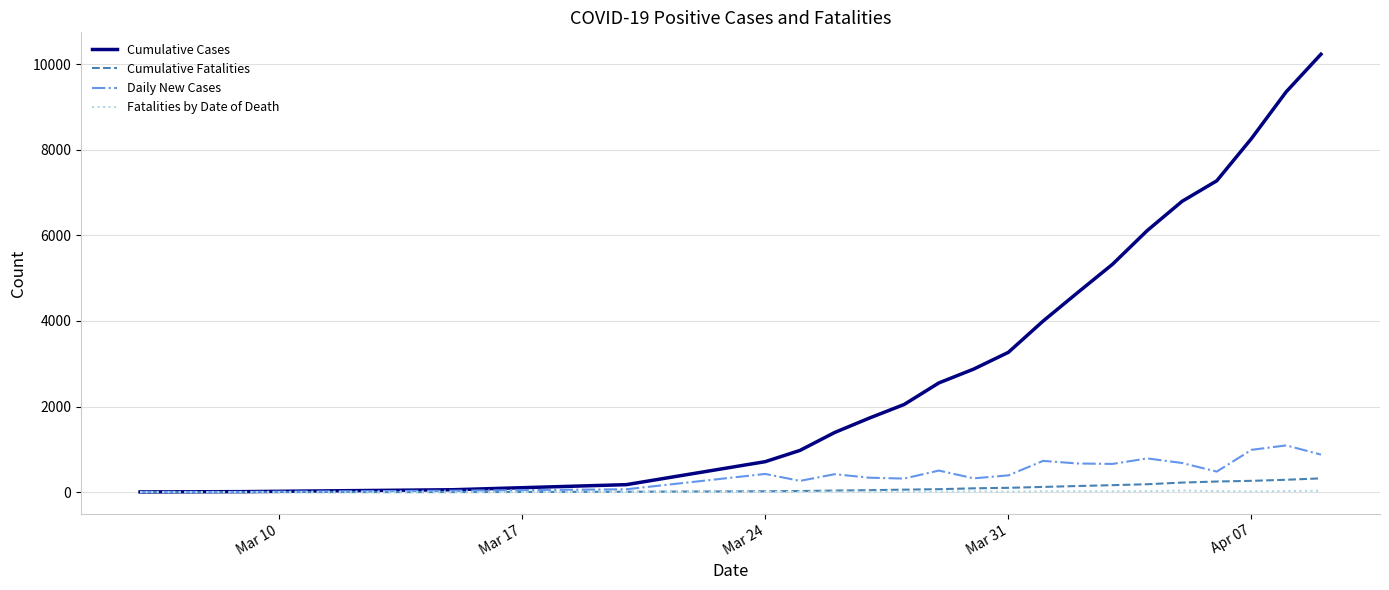

What is the greatest value displayed?

10230